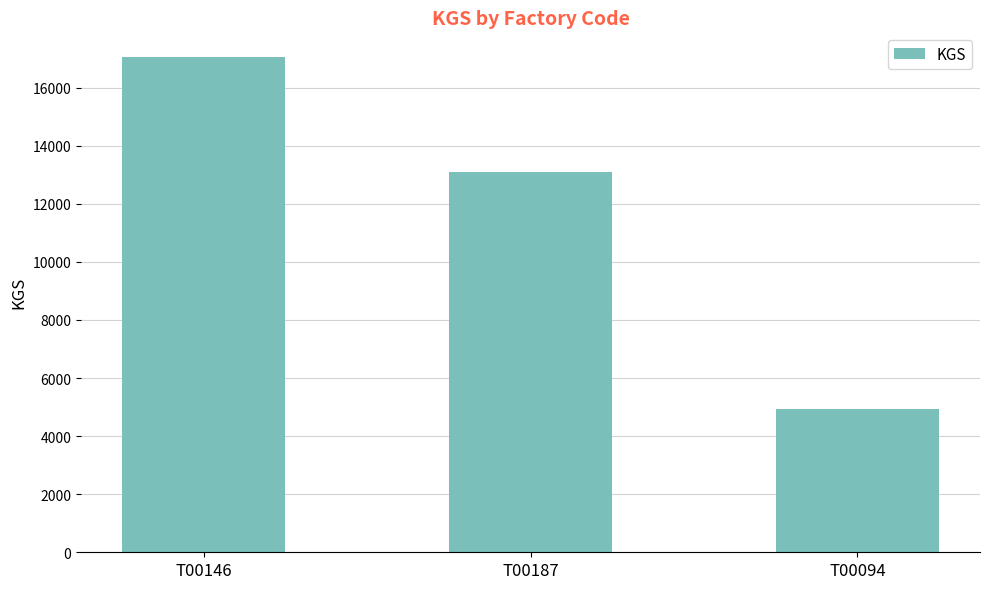

What is the label of the 3rd bar from the right?

T00146